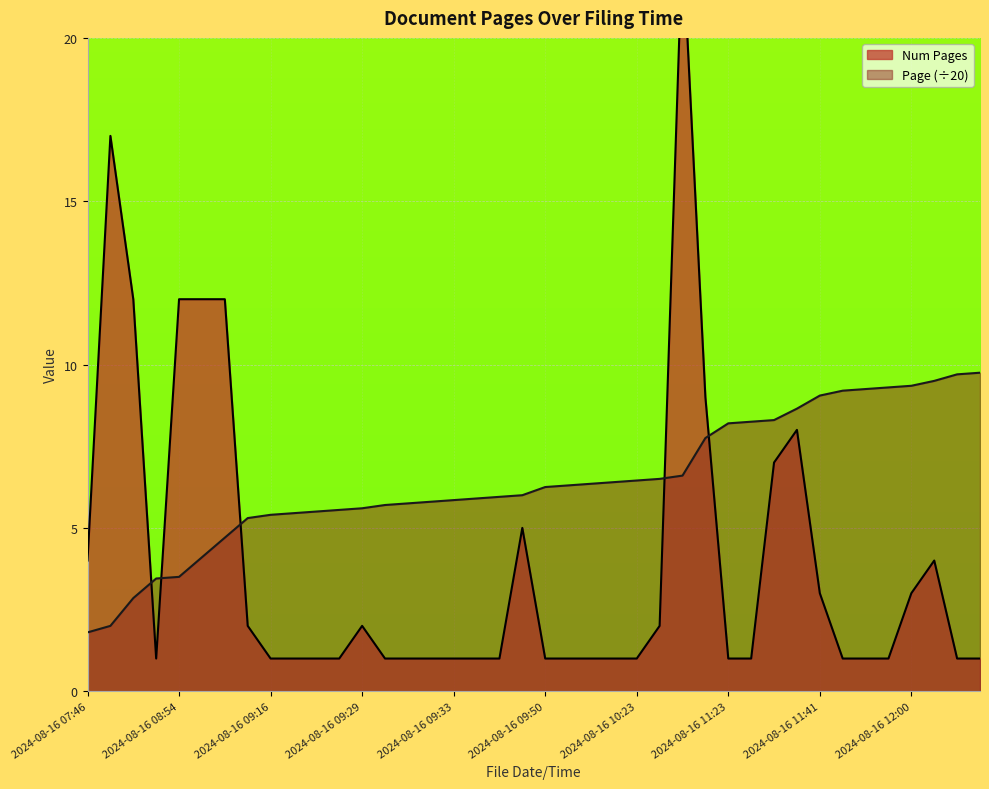

What is the label of the 22nd point from the left?

2024-08-16 09:52